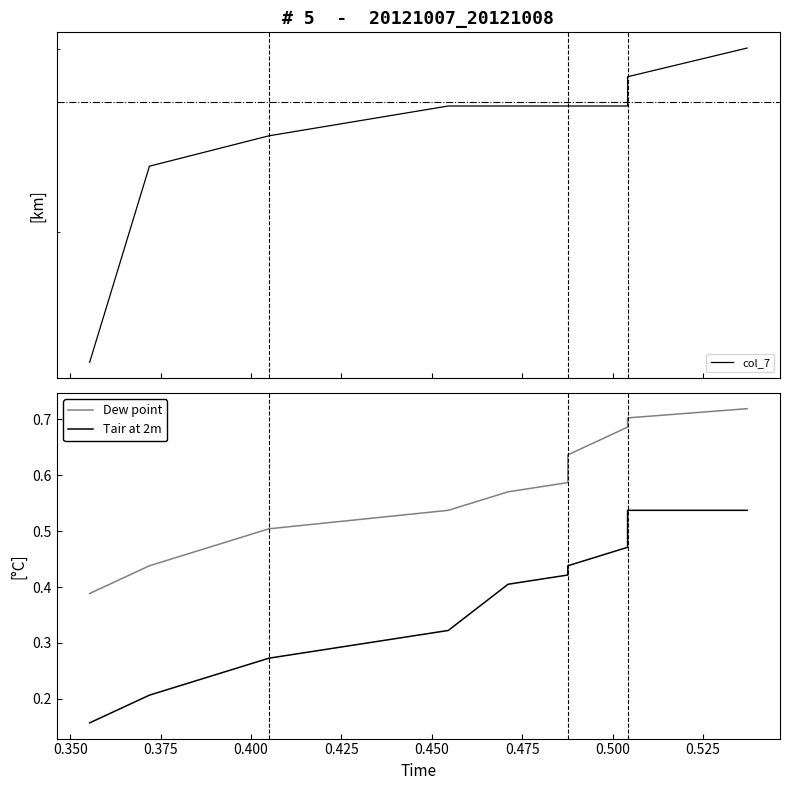

List the series in order of their overall mean, highest first.

col_7, Dew point, Tair at 2m